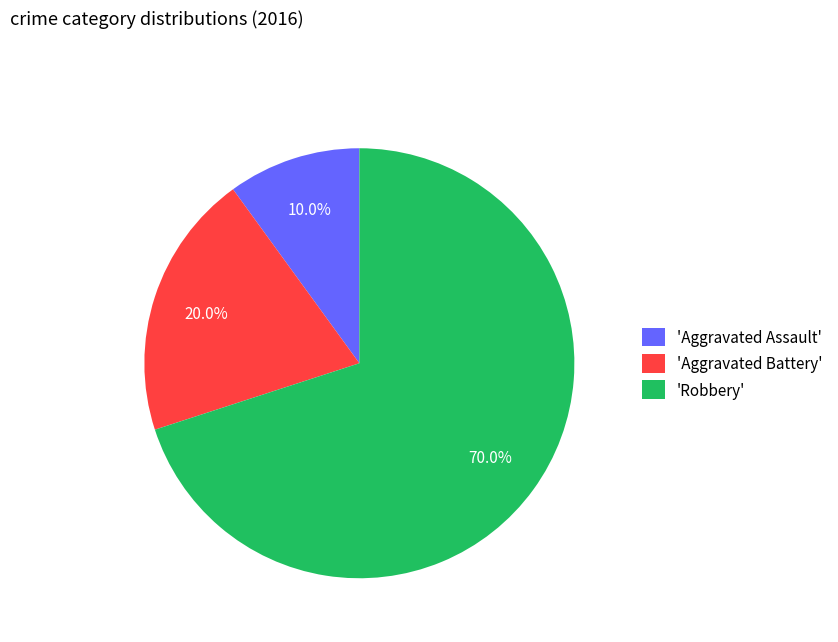

Count the number of slices in the pie.

3